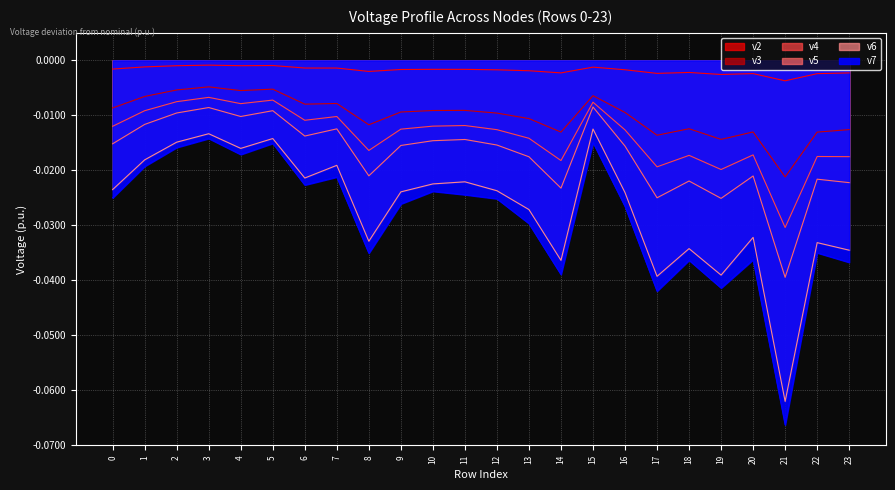

Which series has the largest total across all categories?

v2